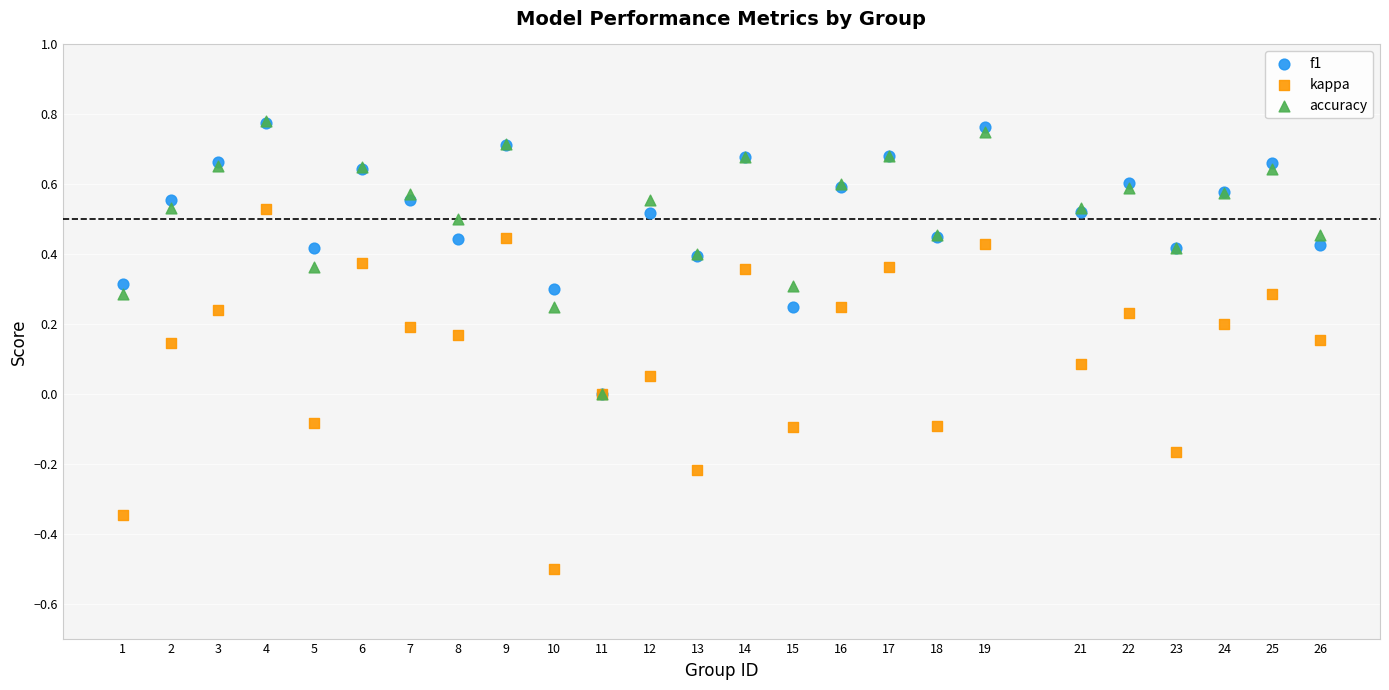

What are all the series names shown in the legend?

f1, kappa, accuracy